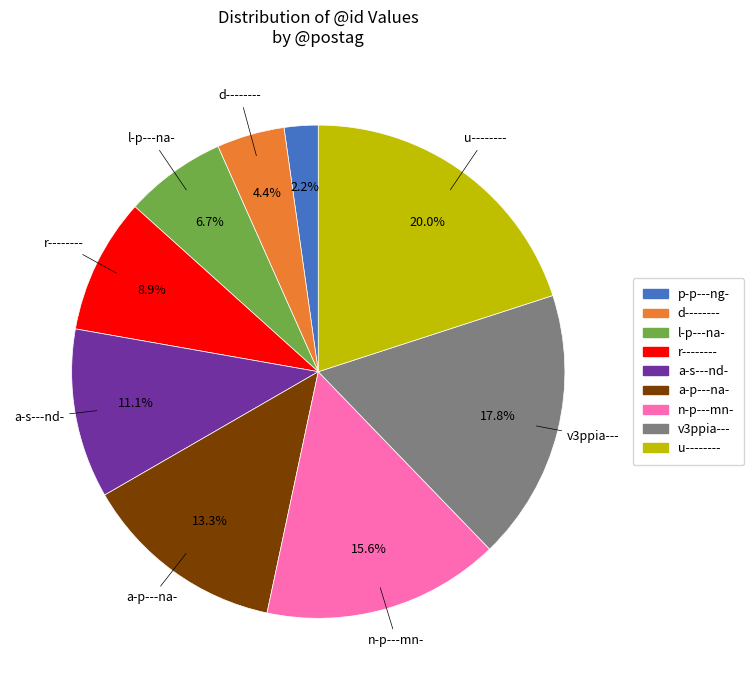

The u-------- slice represents 20% of the pie. True or false?

True